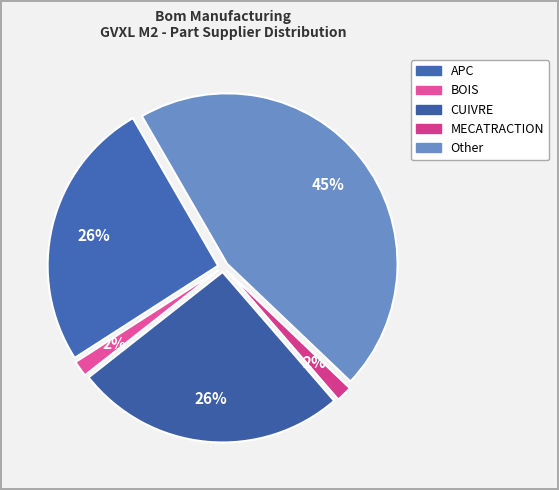

Which slice is the smallest?

BOIS